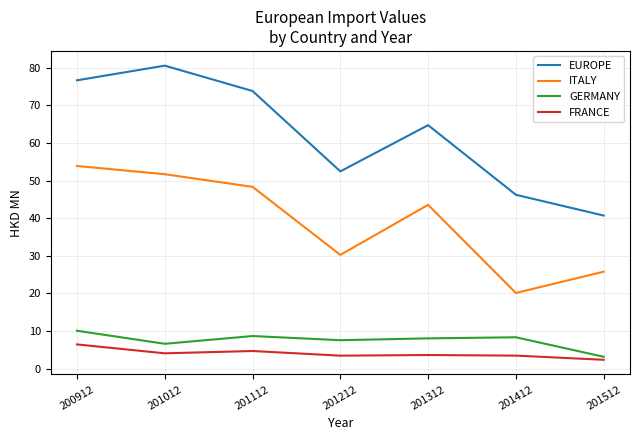

What is the total value across all series at 201412?

78.1